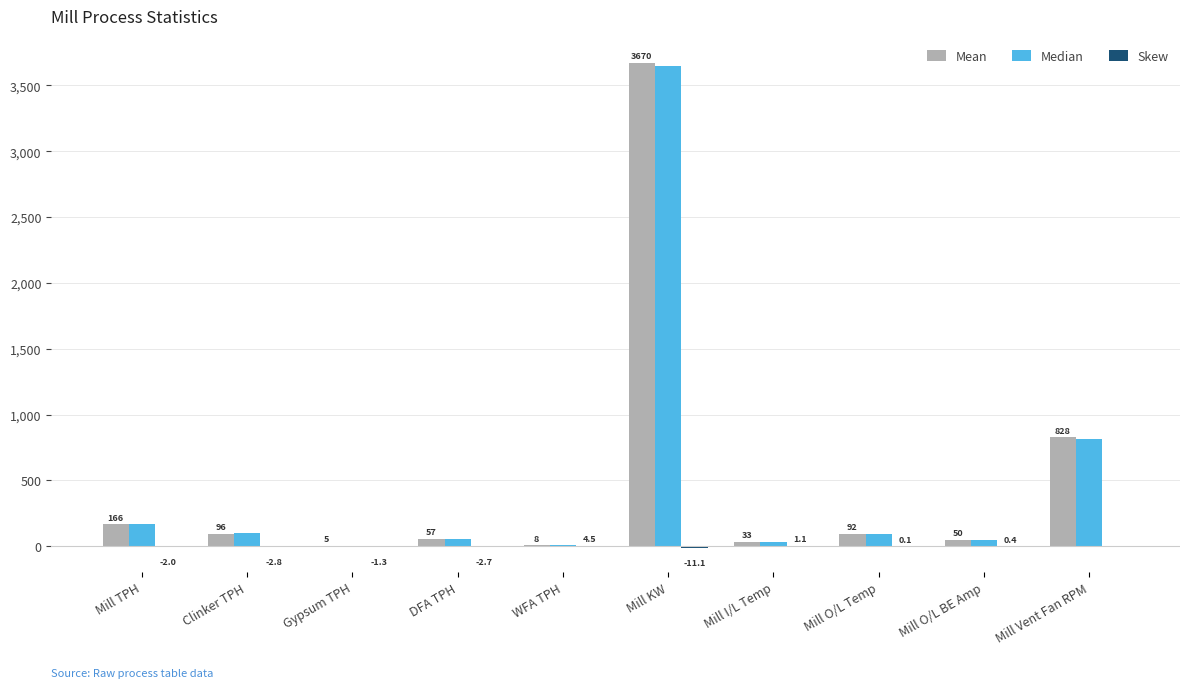

Which category has the highest value across all series?

Mill KW